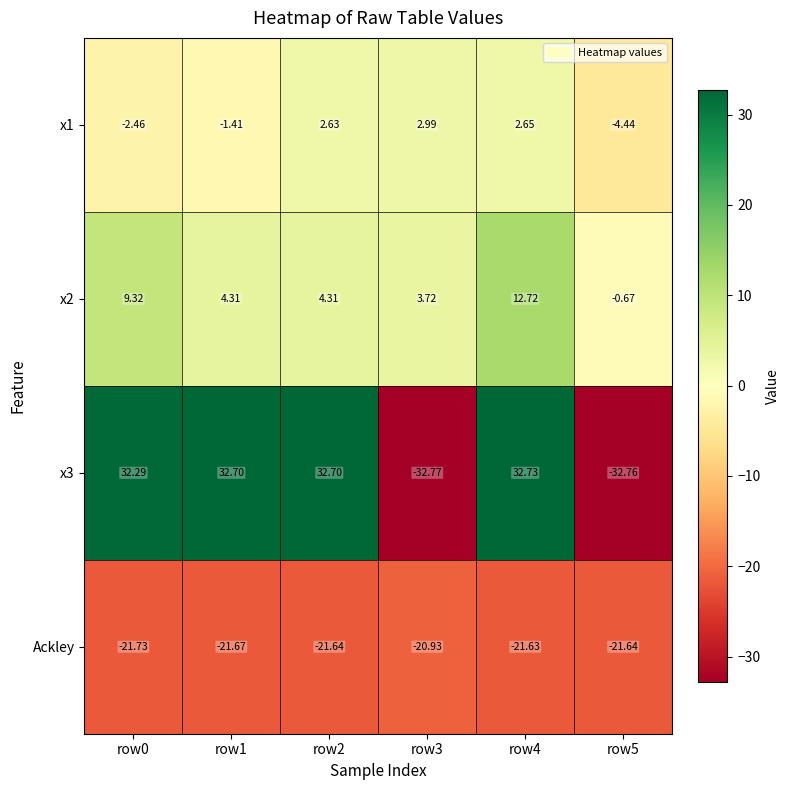

What is the total value across all series at row4?

26.5